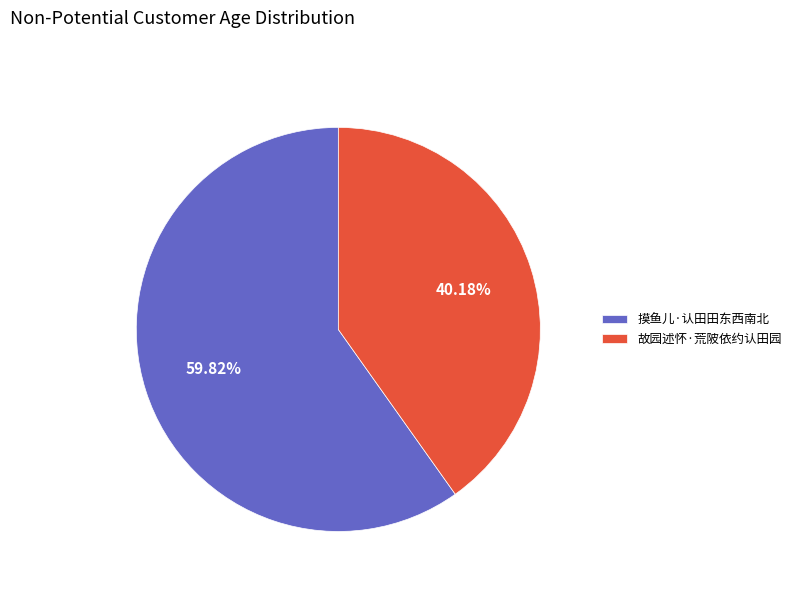

What is the largest slice in the pie chart?

摸鱼儿·认田田东西南北